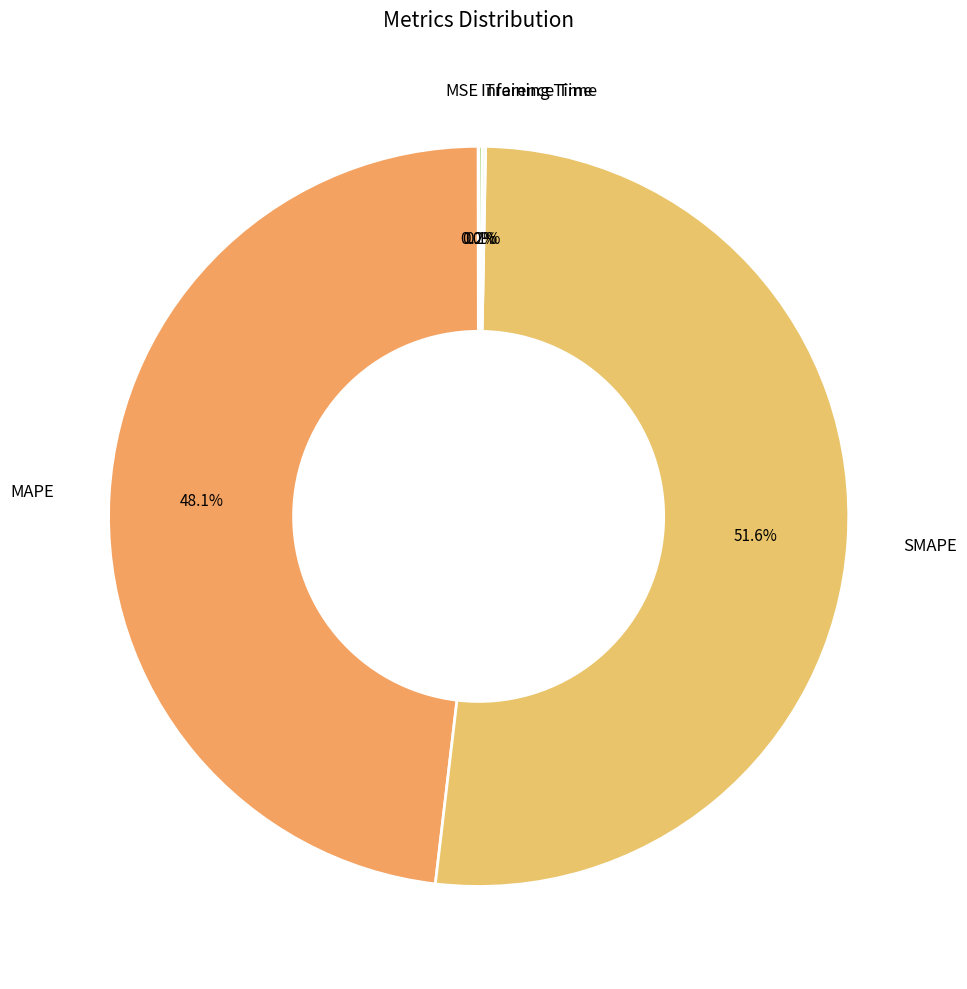

What is the ratio of the value at SMAPE to the value at MAPE?

1.1